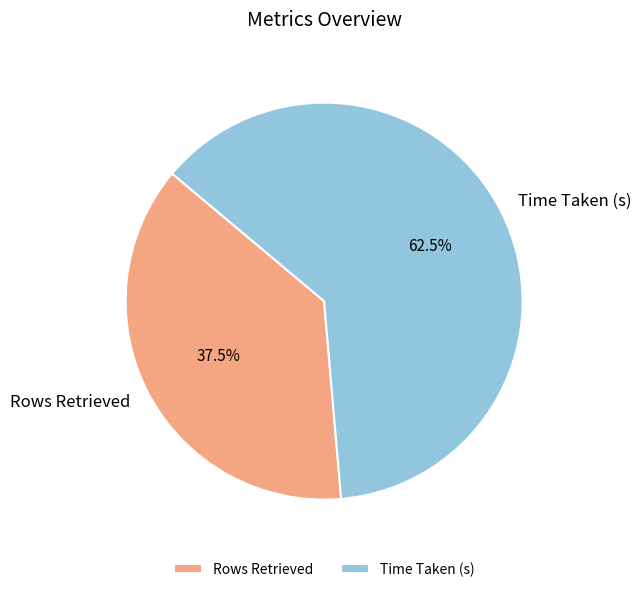

To the nearest percent, what is the difference between the Time Taken (s) and Rows Retrieved slice percentages?

25%